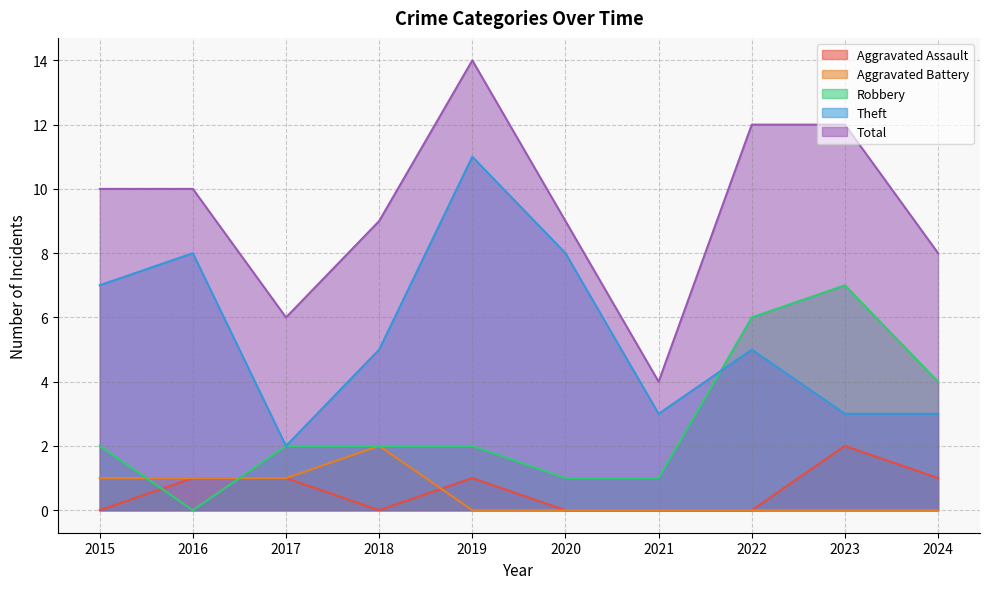

True or false: Aggravated Assault and Total cross at least once.

False